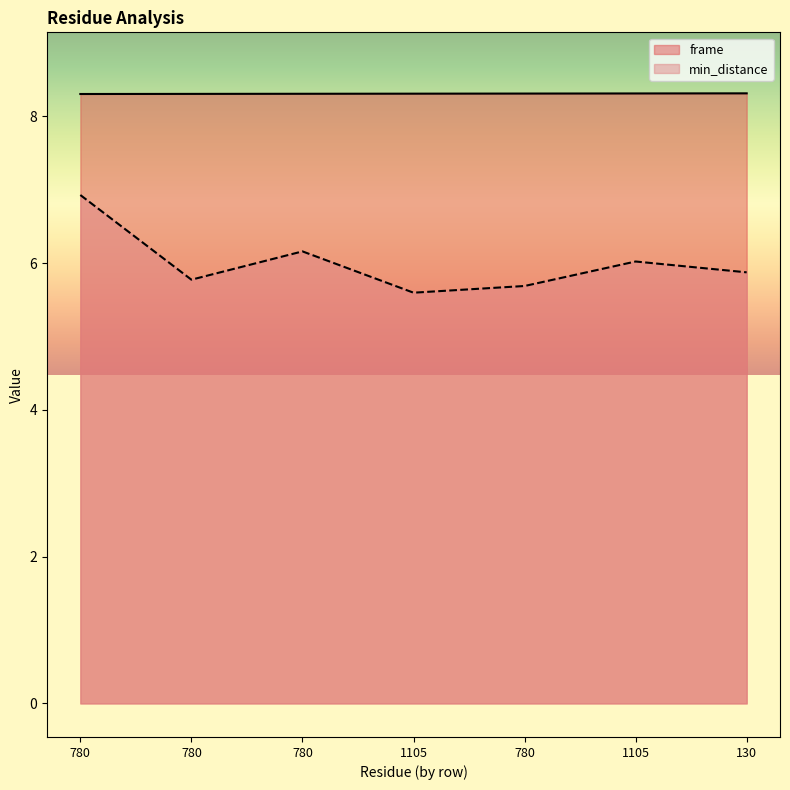

True or false: min_distance has more than 1 interior local peaks.

True